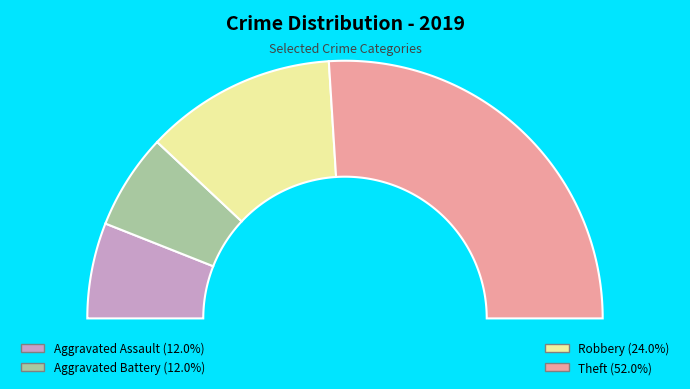

The Aggravated Assault slice represents 12% of the pie. True or false?

True